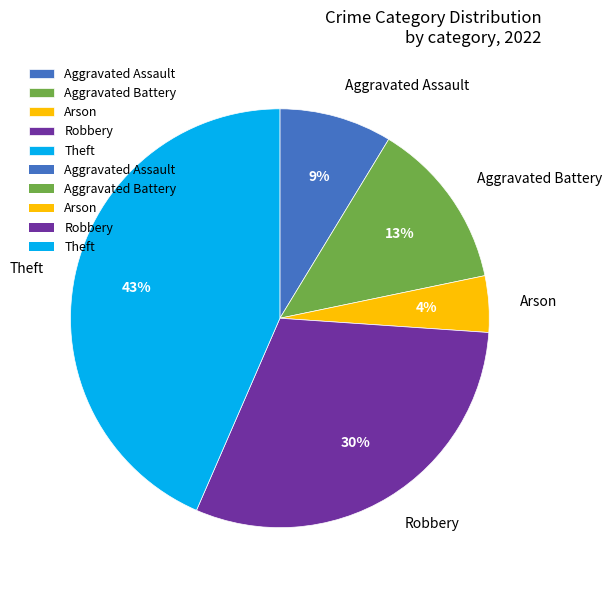

To the nearest percent, what is the difference between the Theft and Aggravated Battery slice percentages?

30%